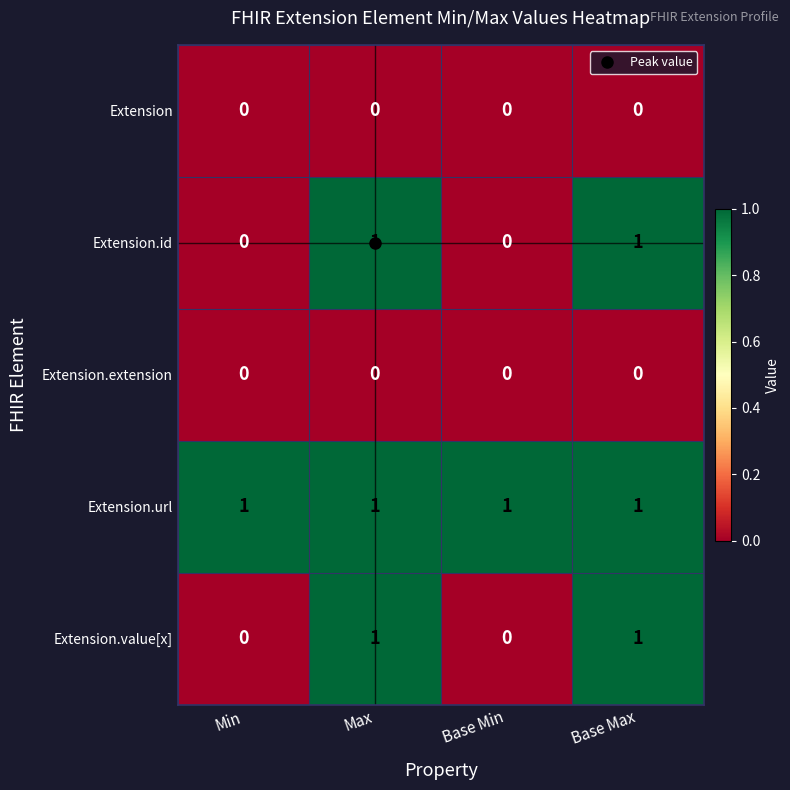

The Extension.id series shows 0 at Min. True or false?

True